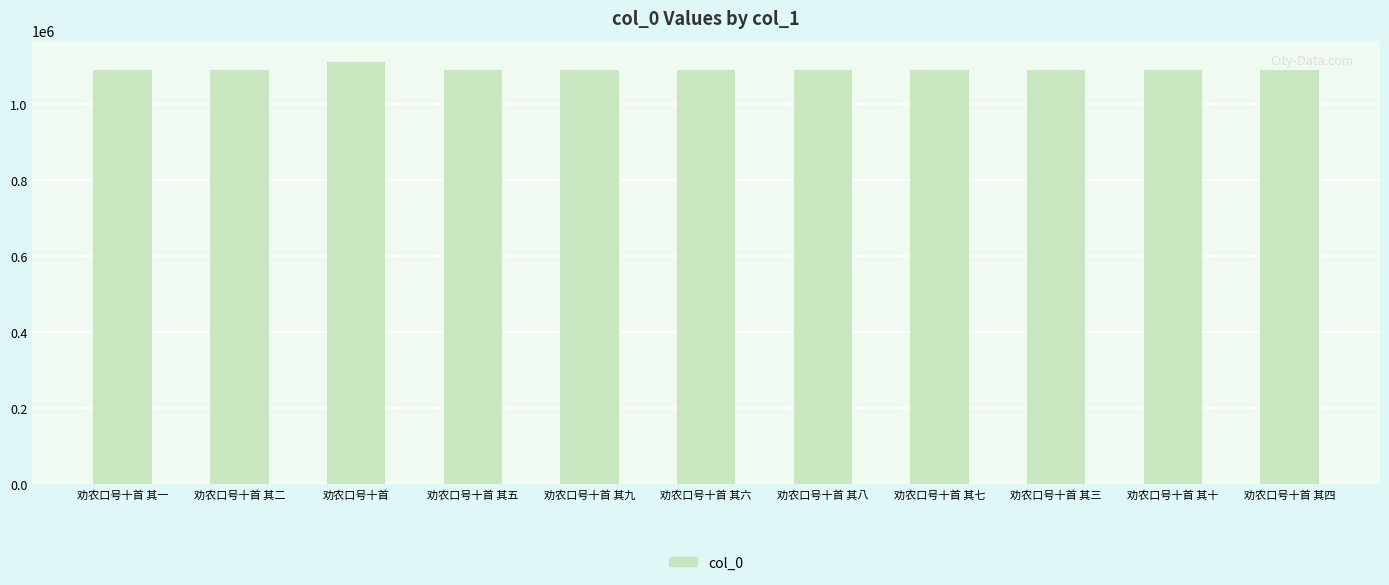

Is it true that the value at 劝农口号十首 其九 is 1785564?

False